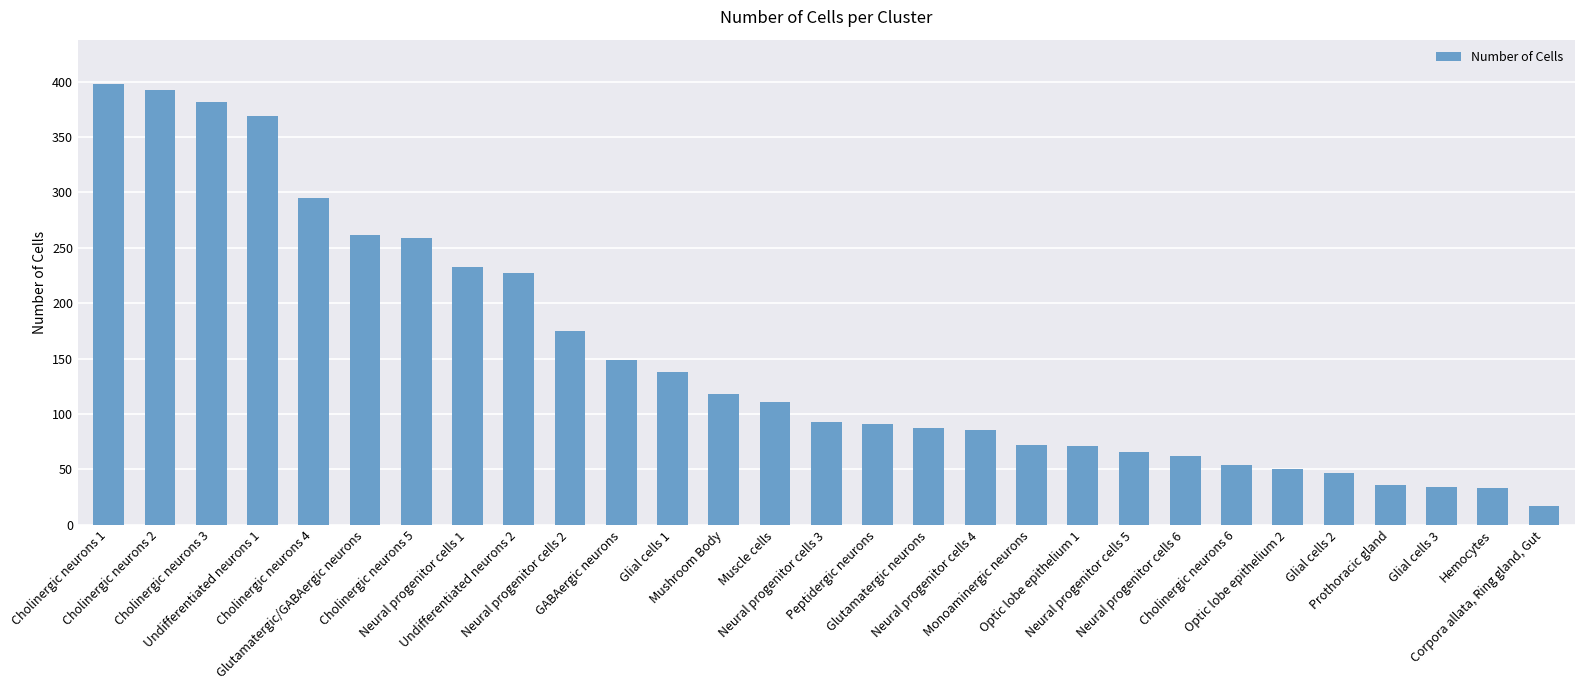

Between Cholinergic neurons 2 and Glutamatergic neurons, which is larger?

Cholinergic neurons 2